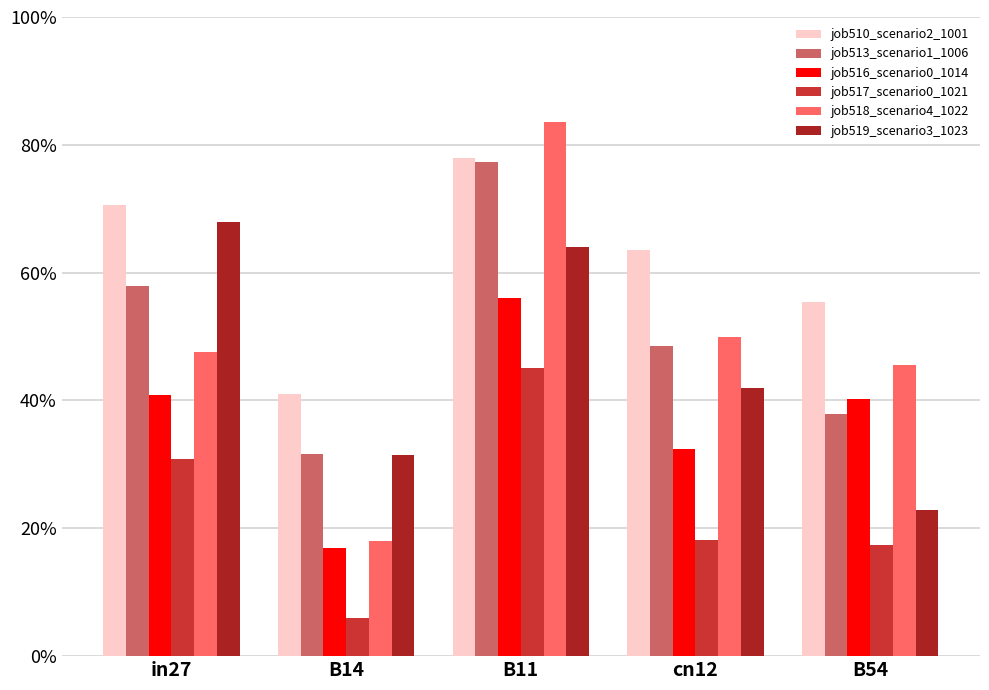

What are all the series names shown in the legend?

job510_scenario2_1001, job513_scenario1_1006, job516_scenario0_1014, job517_scenario0_1021, job518_scenario4_1022, job519_scenario3_1023